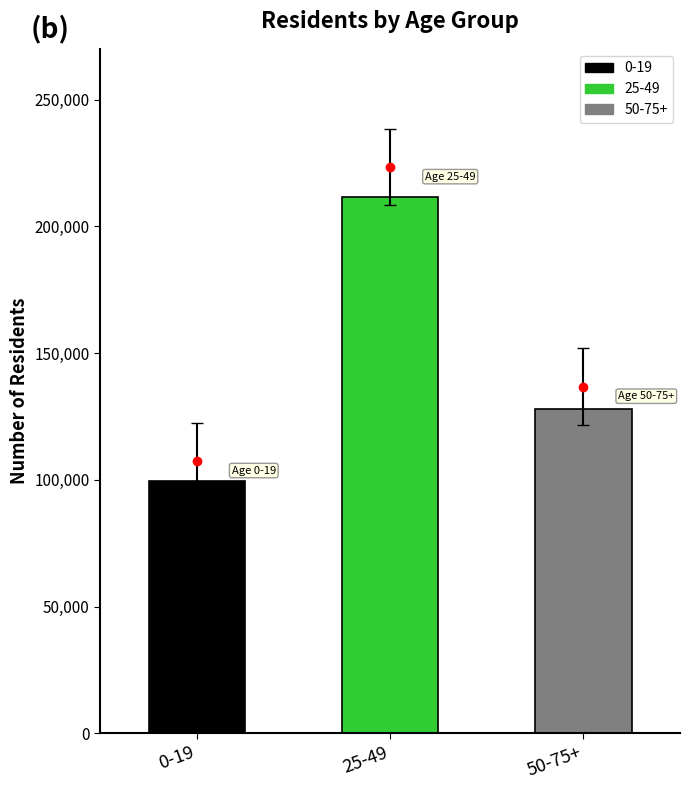

Which category has the highest value across all series?

25-49